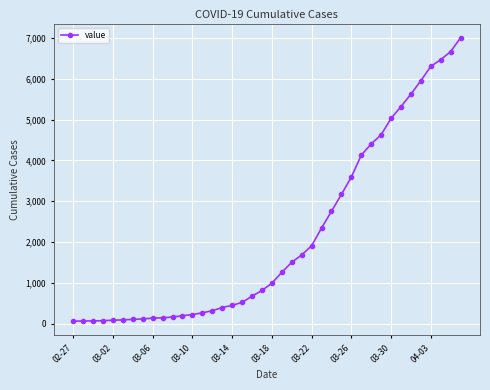

What is the difference between the maximum and minimum values?

6938